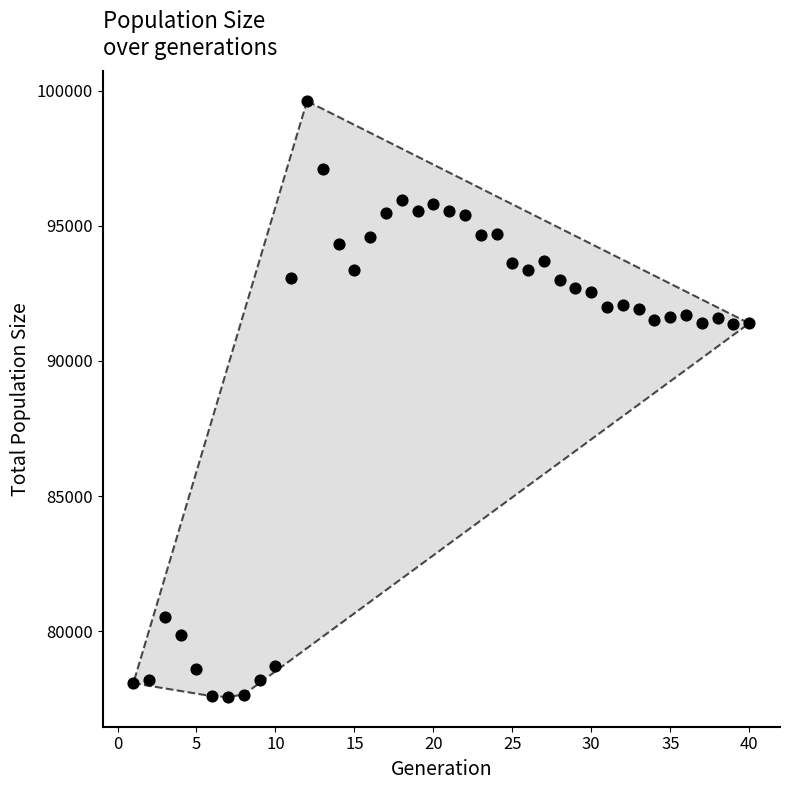

What is the range of Y values (max minus min)?

22055